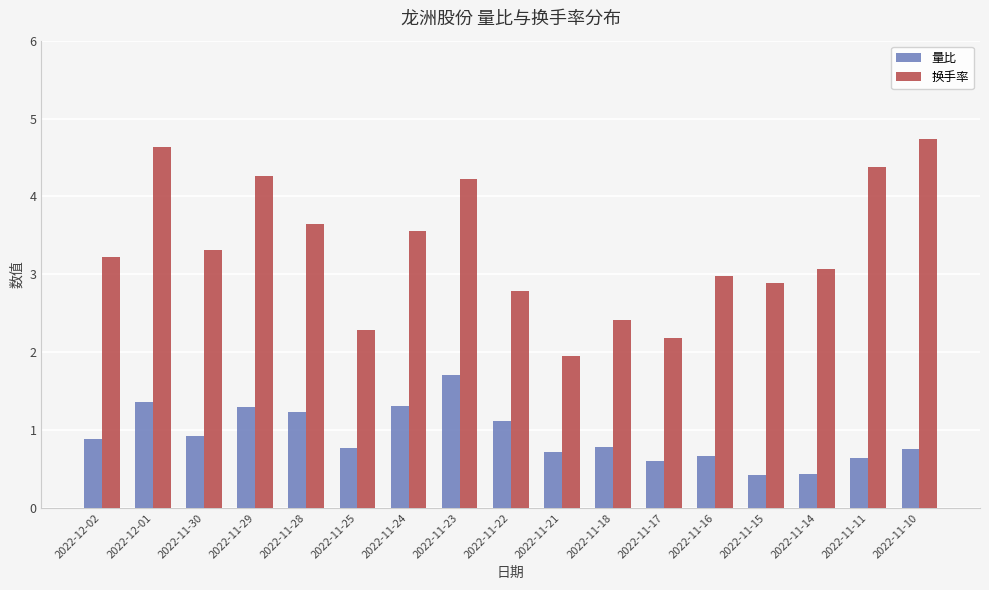

Count the number of data series in this chart.

2